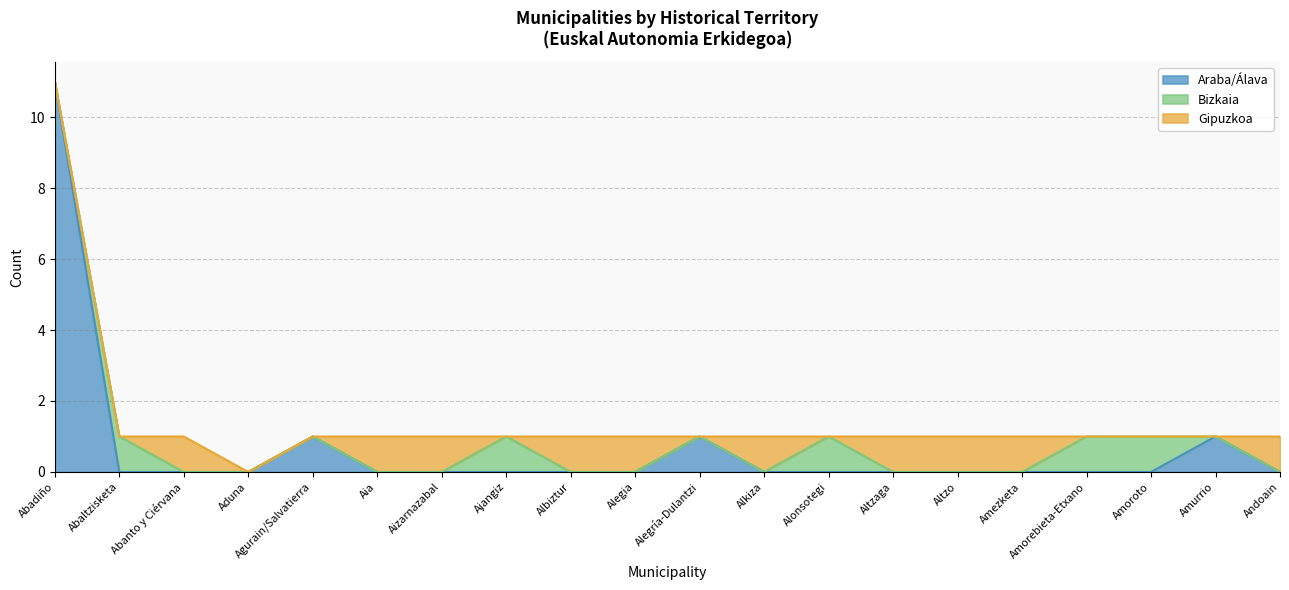

Is the value of Araba/Álava at Ajangiz greater than the value of Gipuzkoa at Abanto y Ciérvana?

No